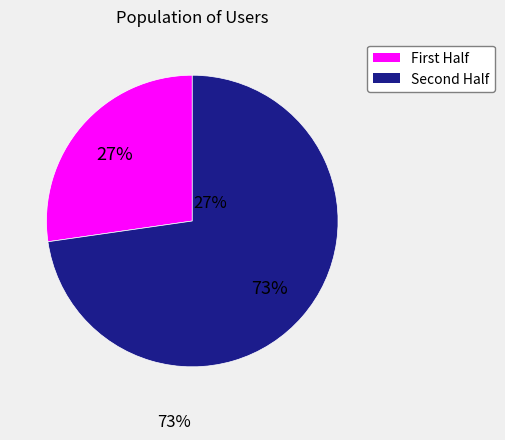

Is there any slice that represents more than half of the pie?

Yes